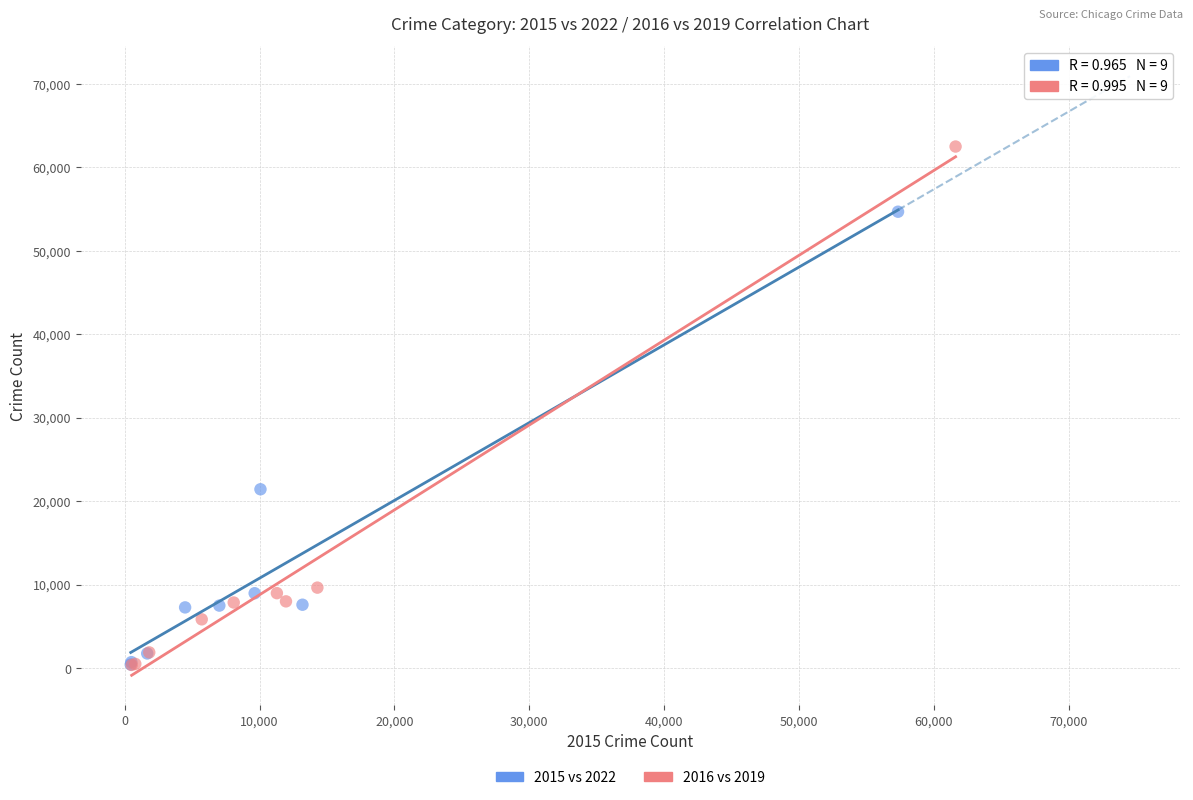

Which series has the widest spread of Y values?

2016 vs 2019